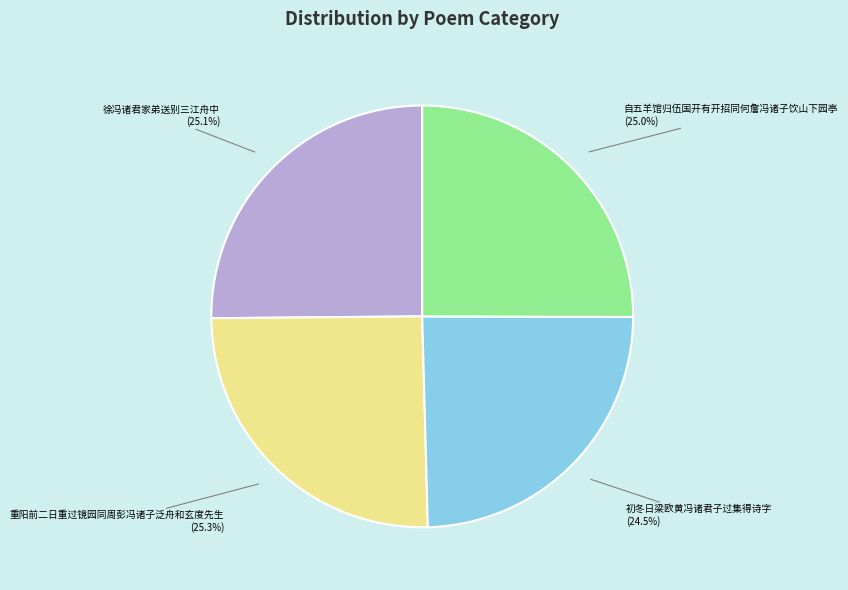

To the nearest percent, what is the difference between the largest and smallest slice percentages?

1%